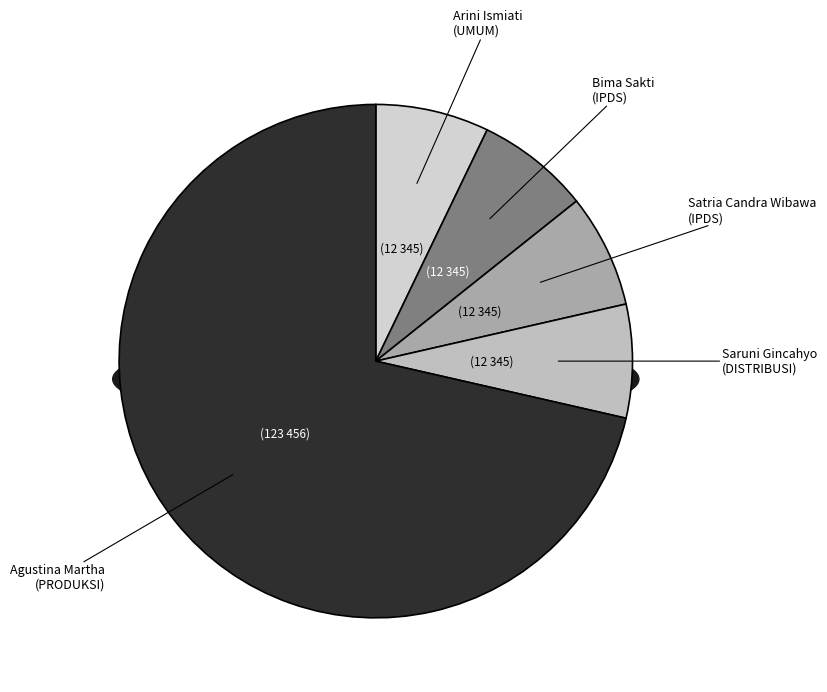

Which category accounts for the majority?

Agustina Martha
(PRODUKSI)